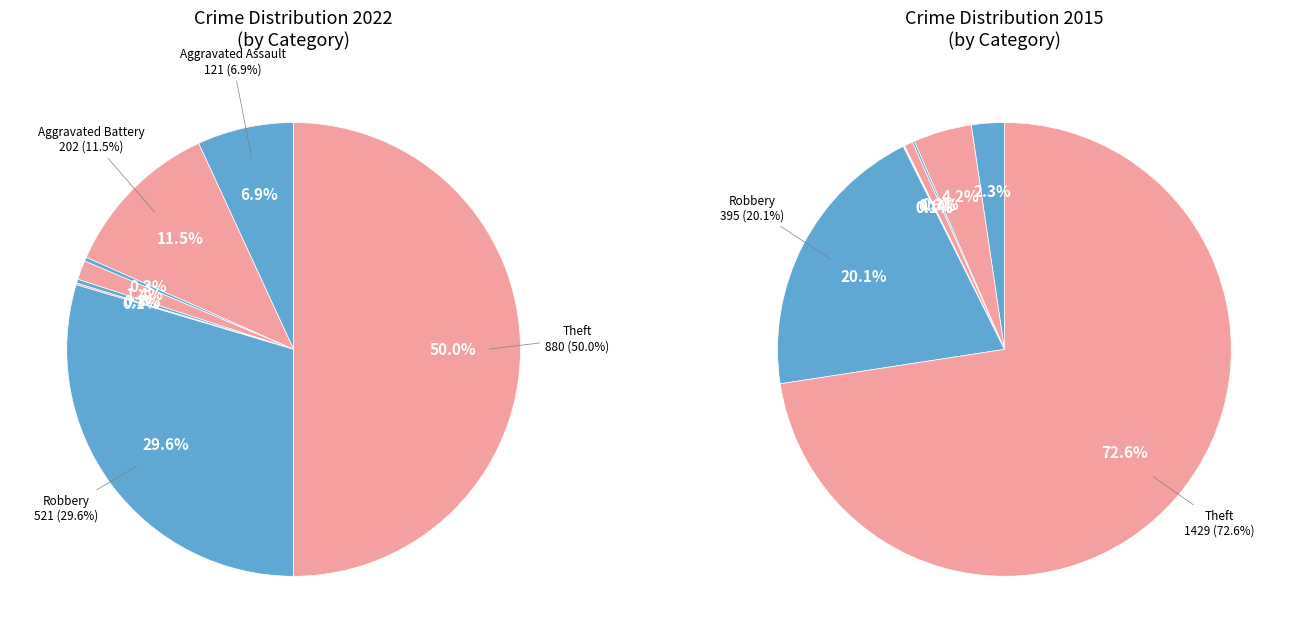

What is the largest slice in the pie chart?

Theft